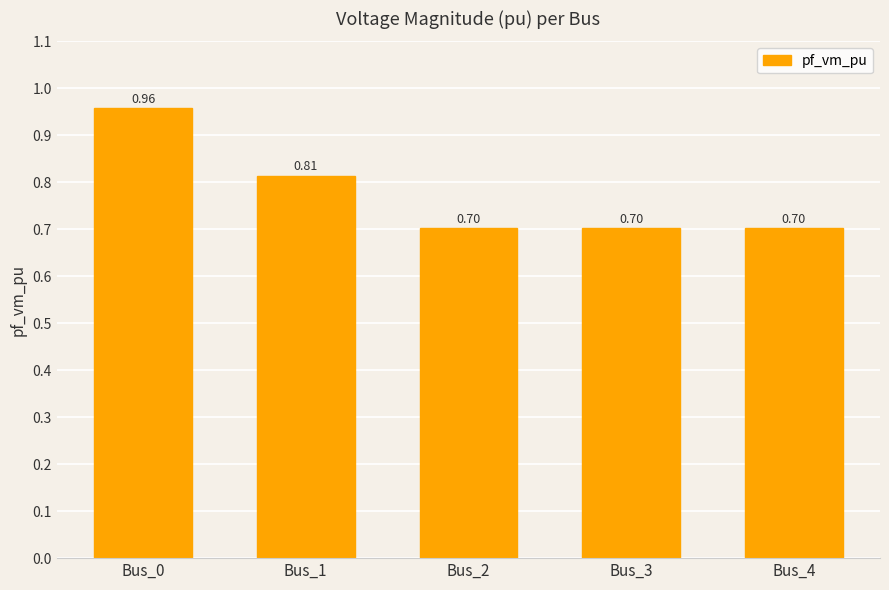

What is the minimum value shown in the chart?

0.7